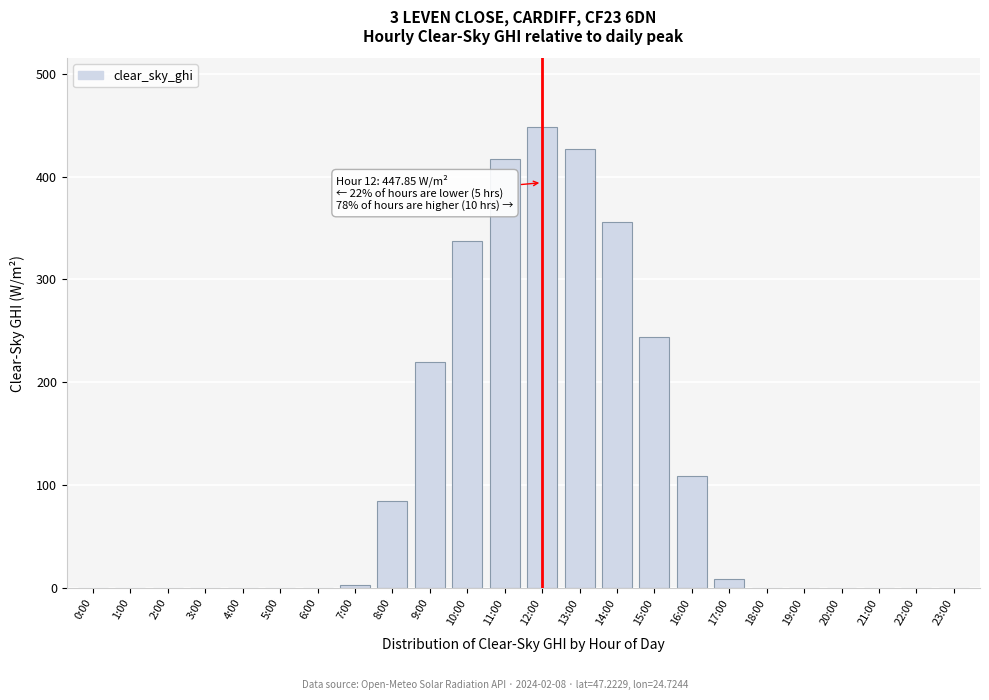

Reading left to right, transcribe all the data shown in this chart.

0:00=0.0	1:00=0.0	2:00=0.0	3:00=0.0	4:00=0.0	5:00=0.0	6:00=0.0	7:00=2.5	8:00=84.2	9:00=219.9	10:00=337.7	11:00=417.1	12:00=447.9	13:00=426.6	14:00=355.6	15:00=243.7	16:00=108.8	17:00=8.3	18:00=0.0	19:00=0.0	20:00=0.0	21:00=0.0	22:00=0.0	23:00=0.0